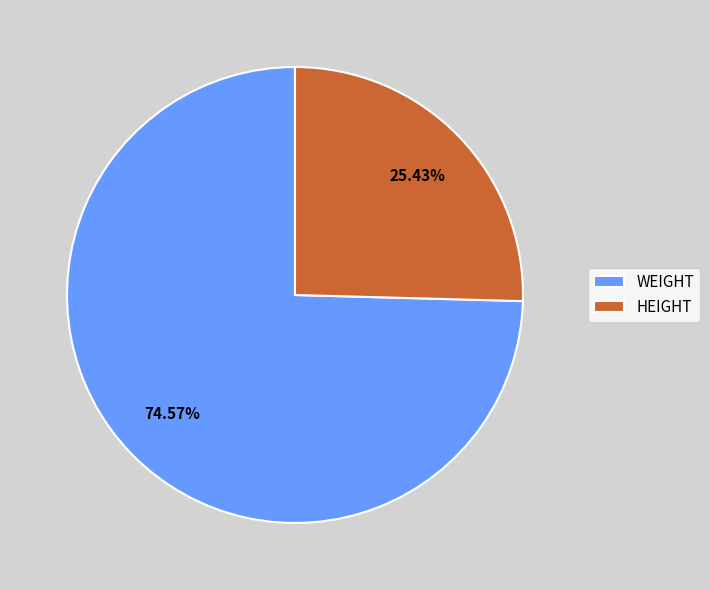

What portion of the pie excludes WEIGHT?

25.4%